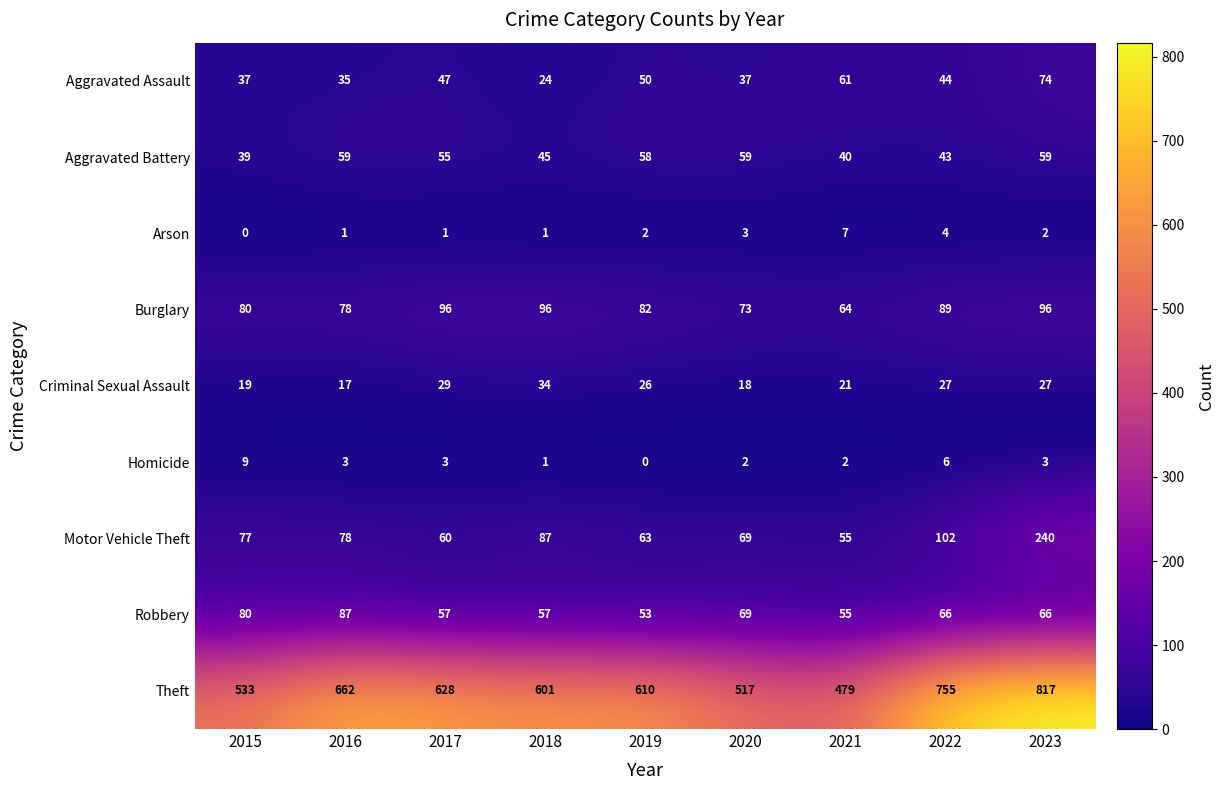

What value does the Motor Vehicle Theft series have at 2019?

63